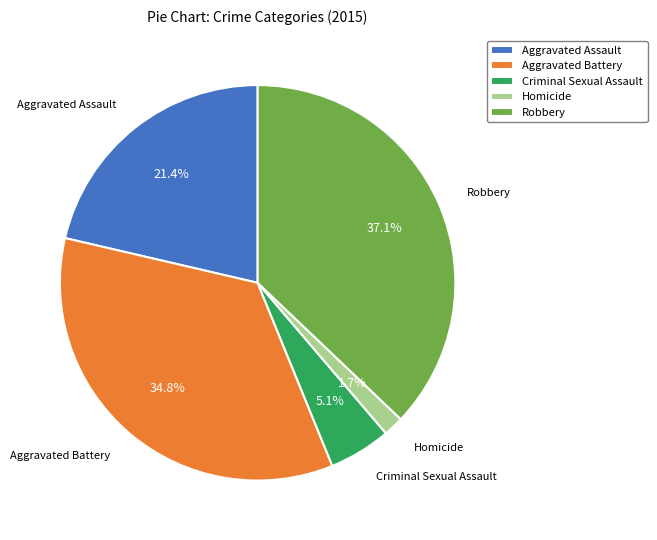

Count the number of slices in the pie.

5